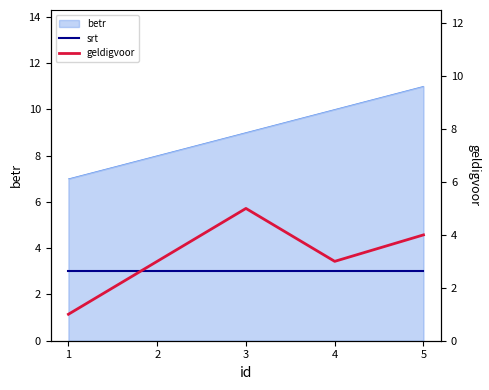

Which series has the largest range (max minus min)?

geldigvoor